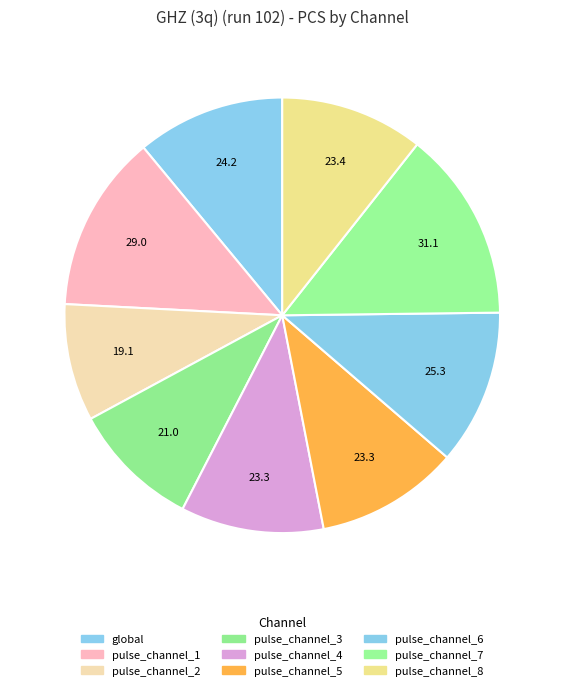

What is the change in value from pulse_channel_2 to pulse_channel_5?

+4.2